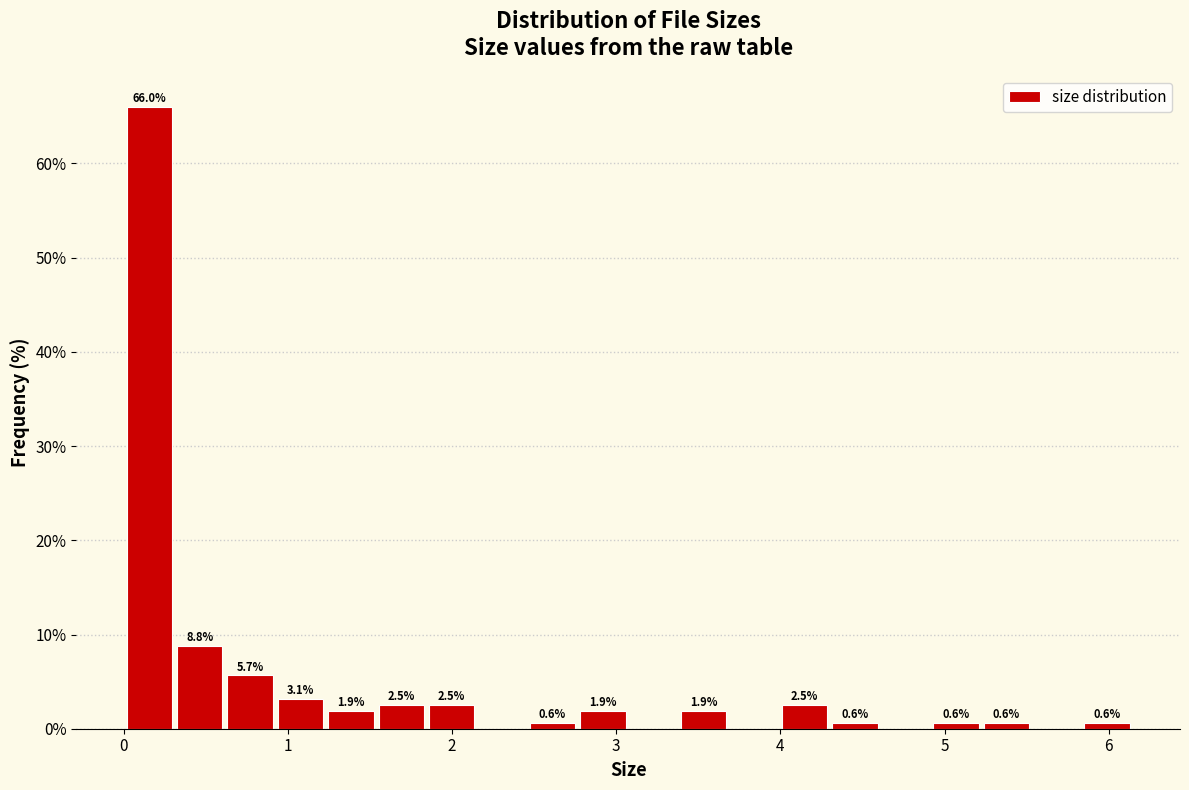

Read against the x-axis, roughly where is the centre of the tallest bar?

0.2